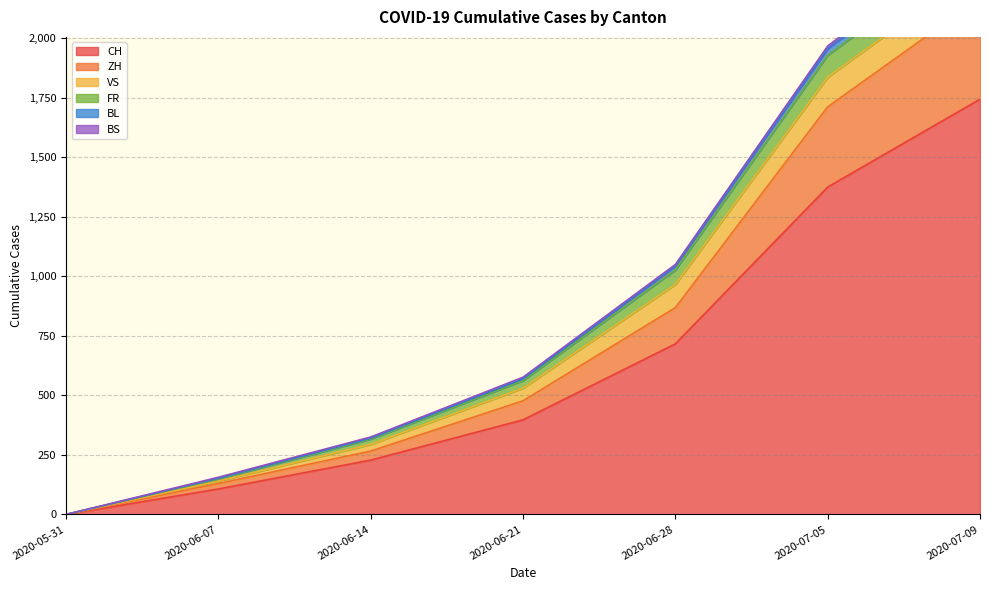

What position from the right is 2020-06-14?

5